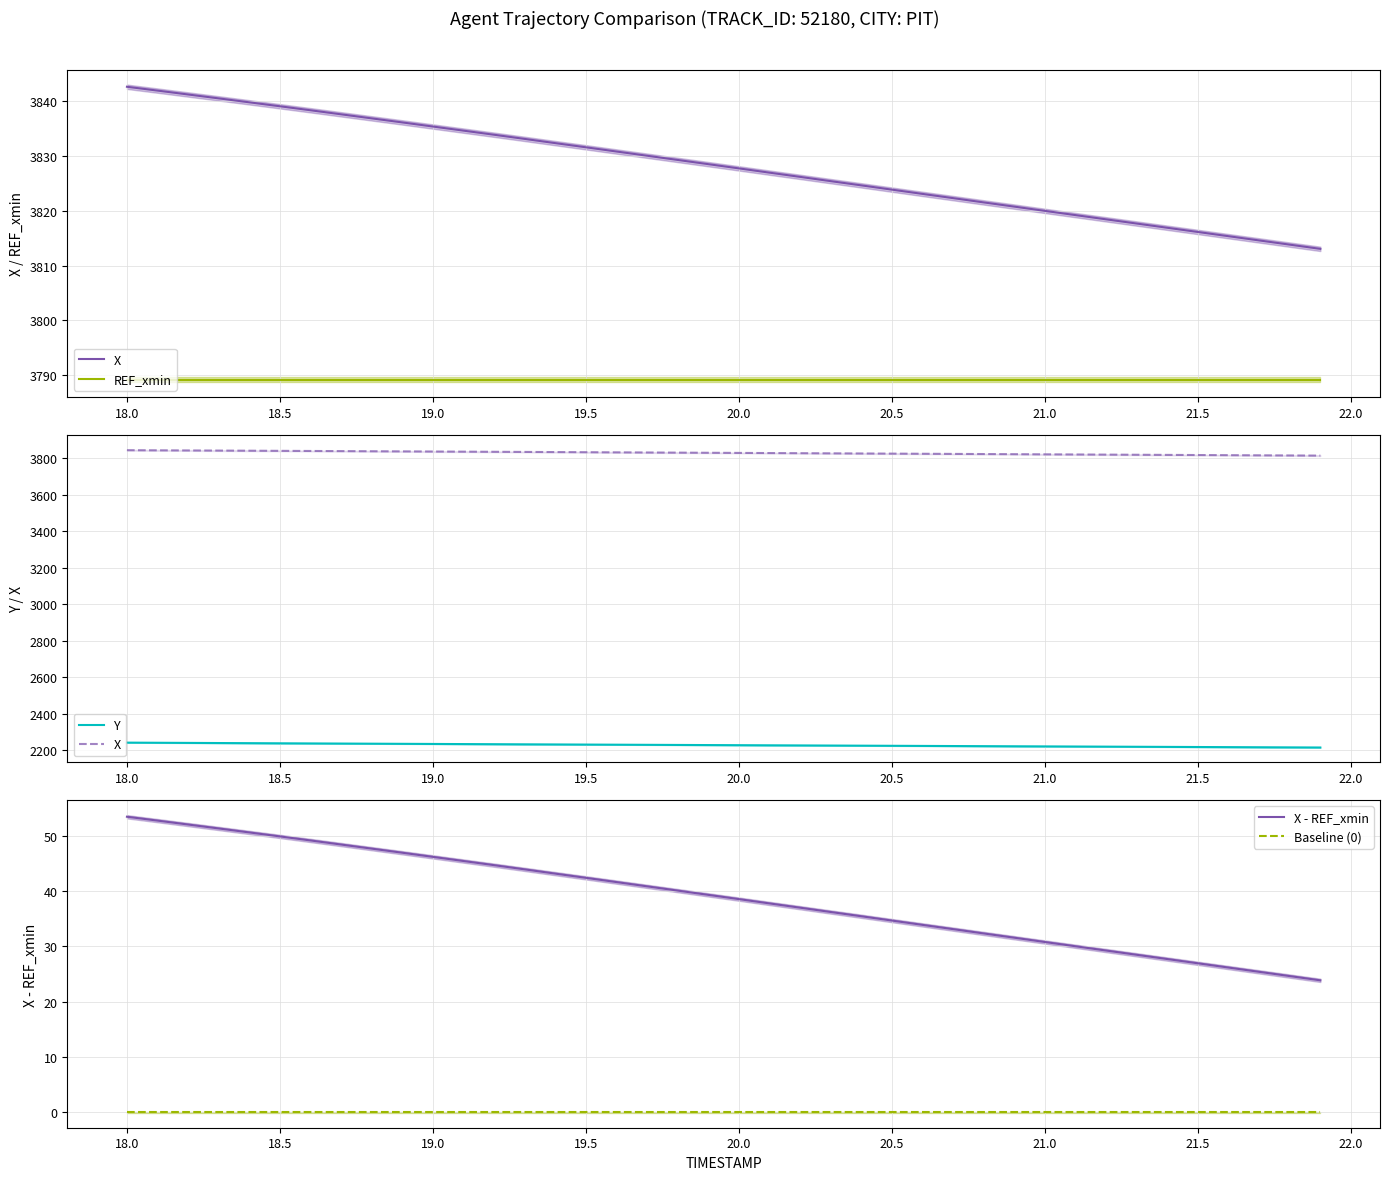

True or false: X - REF_xmin and Baseline (0) cross at least once.

False